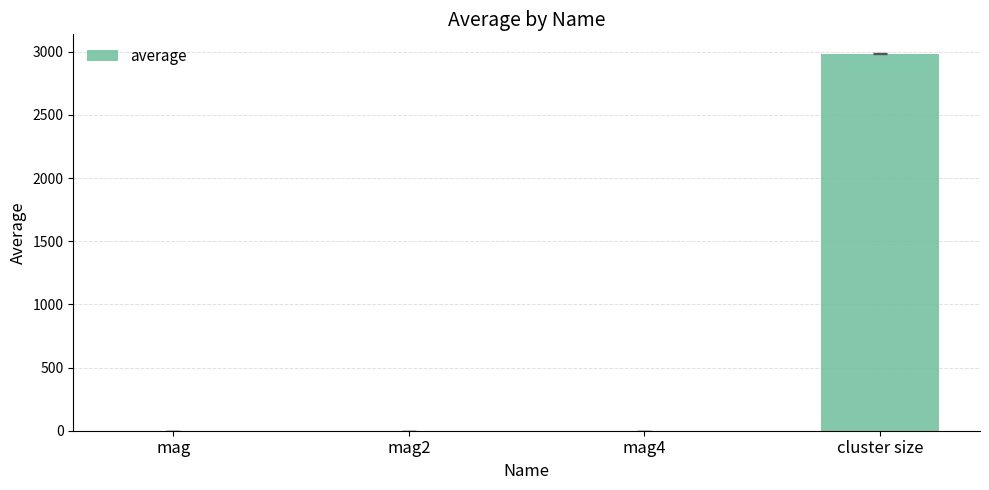

Reading left to right, what are all the values shown in this chart?

mag=1.0	mag2=1.0	mag4=1.0	cluster size=2984.3